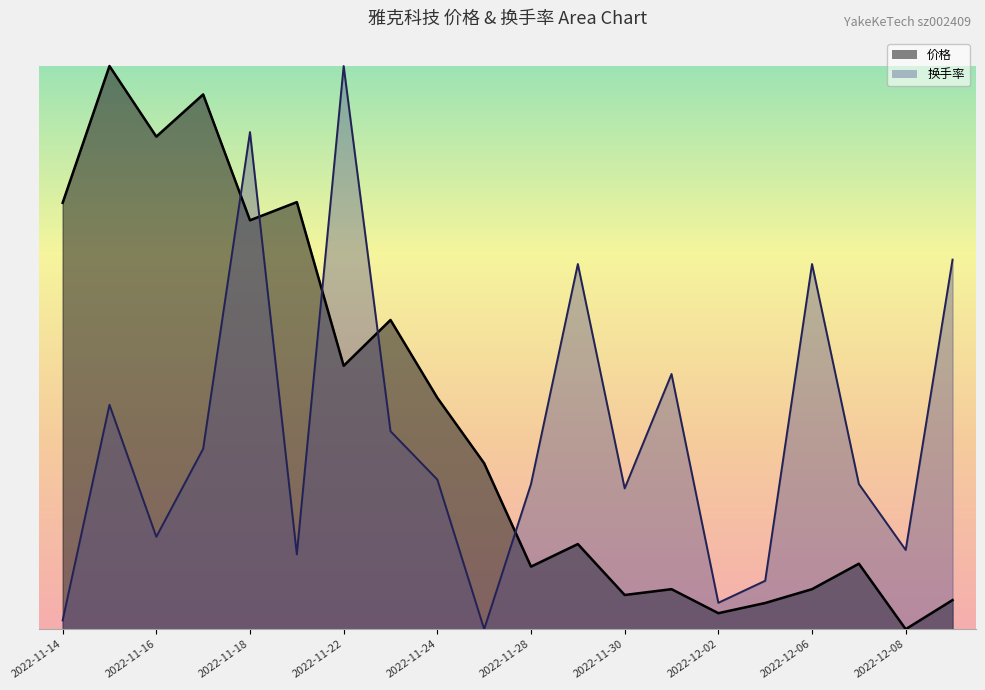

Does the chart display data point markers on the line(s)?

No